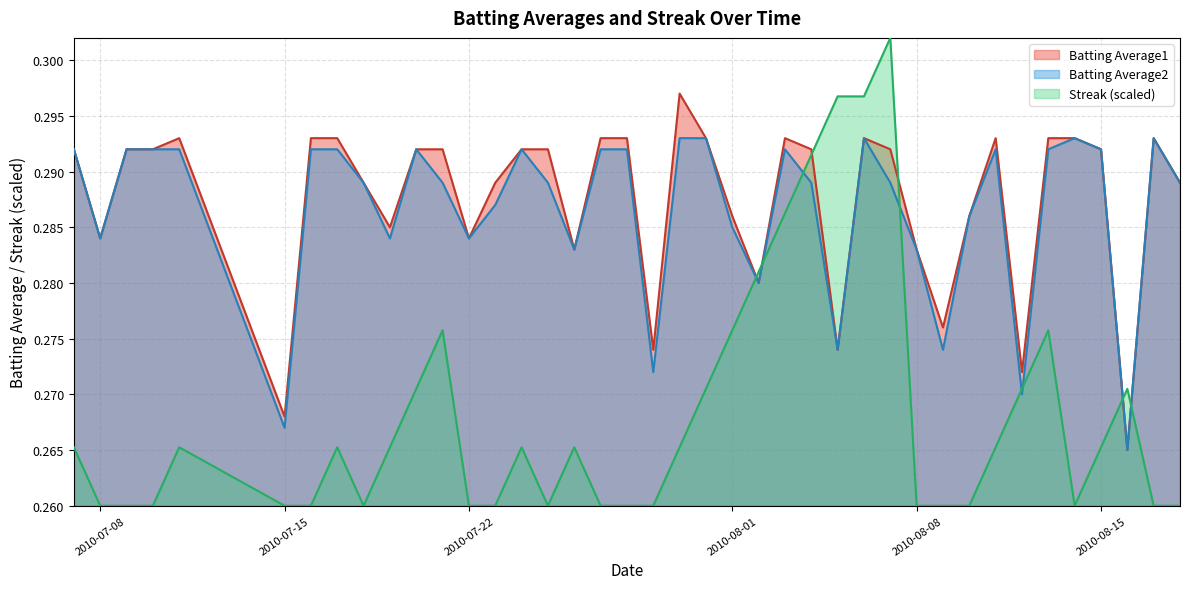

Reading left to right, extract all data points from this chart.

Batting Average1: 0.3	0.3	0.3	0.3	0.3	0.3	0.3	0.3	0.3	0.3	0.3	0.3	0.3	0.3	0.3	0.3	0.3	0.3	0.3	0.3	0.3	0.3	0.3	0.3	0.3	0.3	0.3	0.3	0.3	0.3	0.3	0.3	0.3	0.3	0.3	0.3	0.3	0.3	0.3	0.3
Batting Average2: 0.3	0.3	0.3	0.3	0.3	0.3	0.3	0.3	0.3	0.3	0.3	0.3	0.3	0.3	0.3	0.3	0.3	0.3	0.3	0.3	0.3	0.3	0.3	0.3	0.3	0.3	0.3	0.3	0.3	0.3	0.3	0.3	0.3	0.3	0.3	0.3	0.3	0.3	0.3	0.3
Streak: 0.3	0.3	0.3	0.3	0.3	0.3	0.3	0.3	0.3	0.3	0.3	0.3	0.3	0.3	0.3	0.3	0.3	0.3	0.3	0.3	0.3	0.3	0.3	0.3	0.3	0.3	0.3	0.3	0.3	0.3	0.3	0.3	0.3	0.3	0.3	0.3	0.3	0.3	0.3	0.3